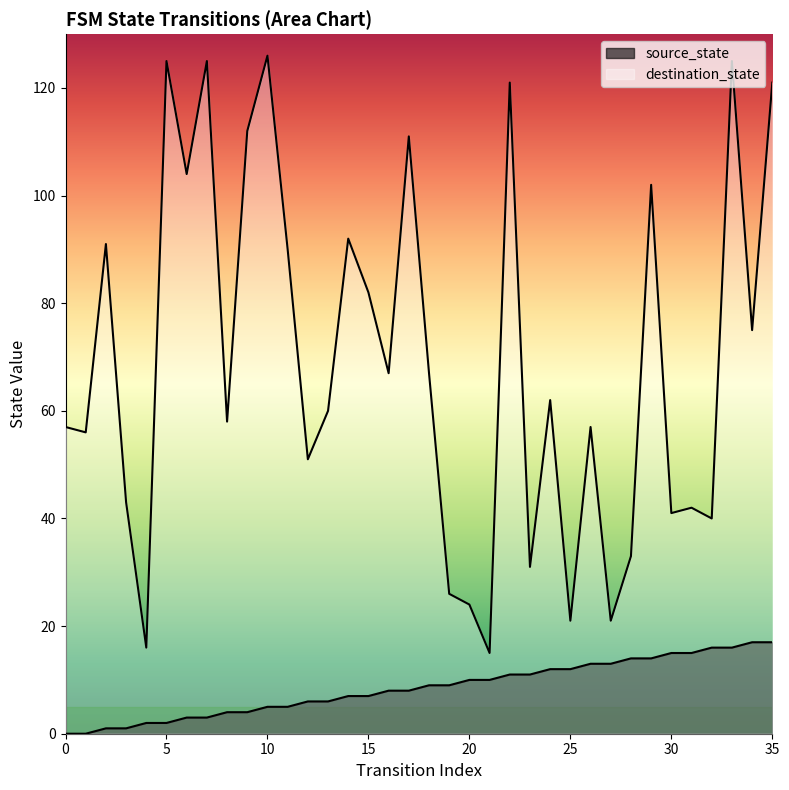

What is the total value across all series at 7?

128